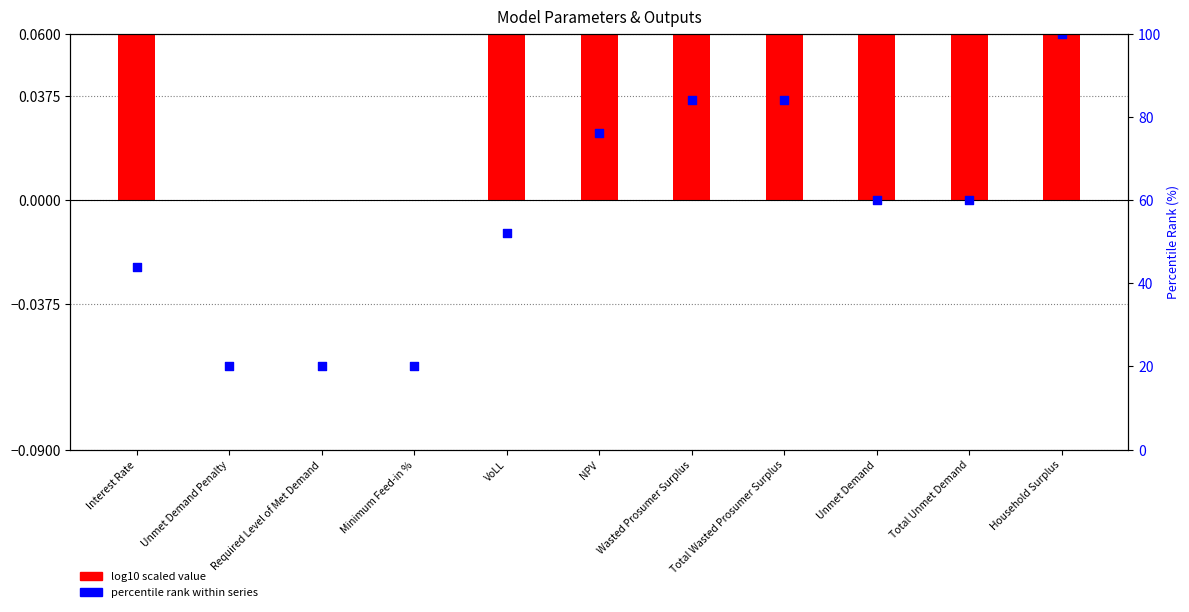

Which series reaches the minimum Y coordinate?

Percentile rank